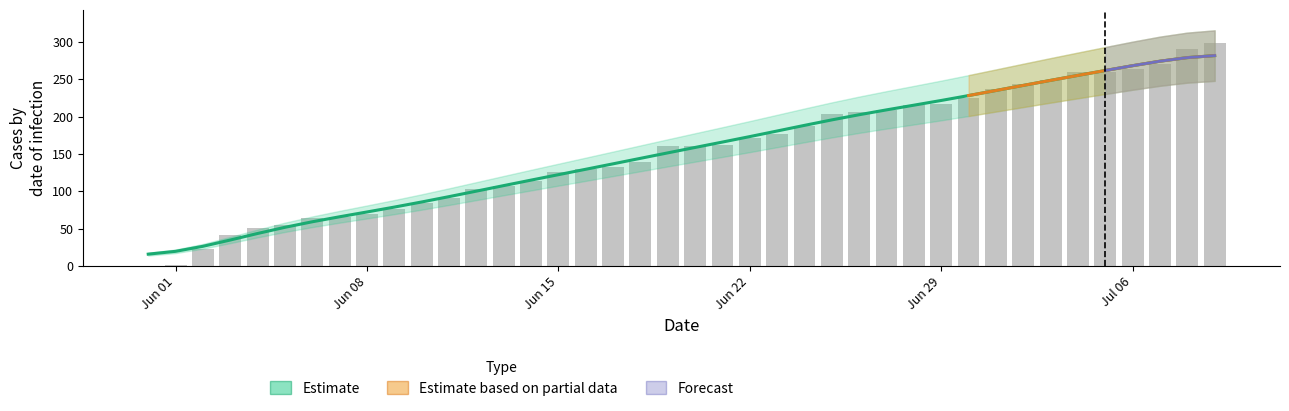

How many categories are shown in the chart?

40